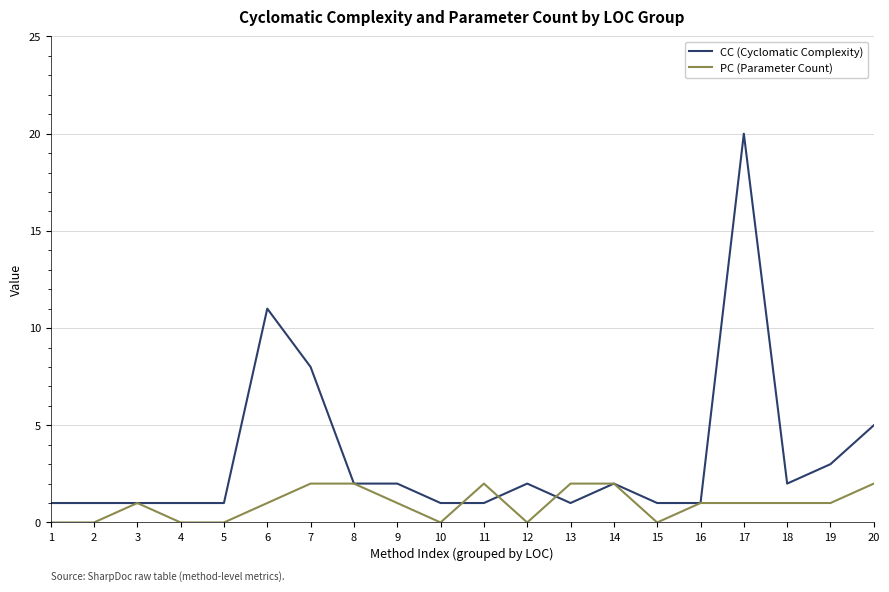

What is the difference between the maximum and second lowest values in the PC (Parameter Count) series?

2